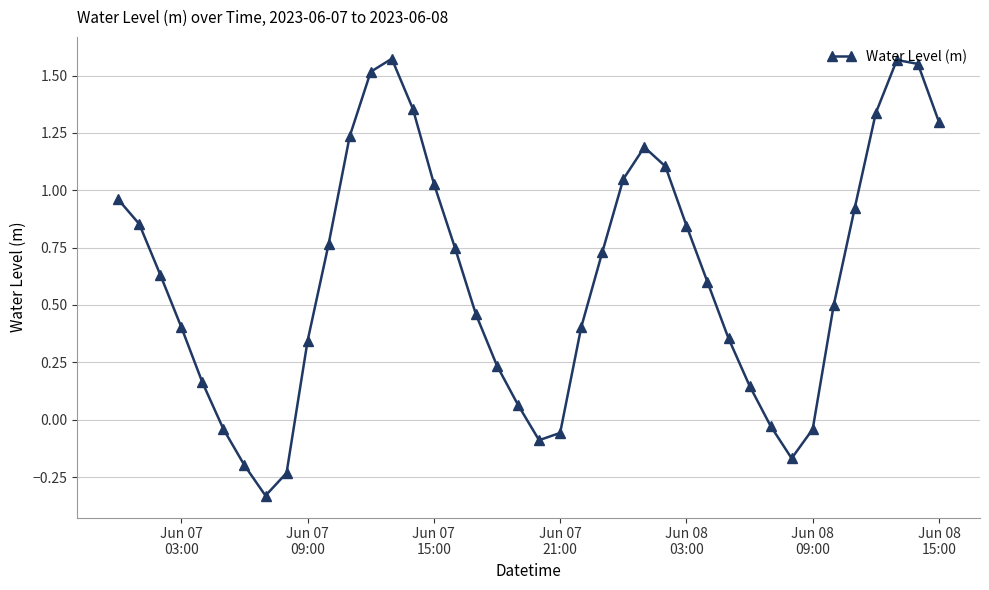

Does the chart have visible grid lines?

Yes